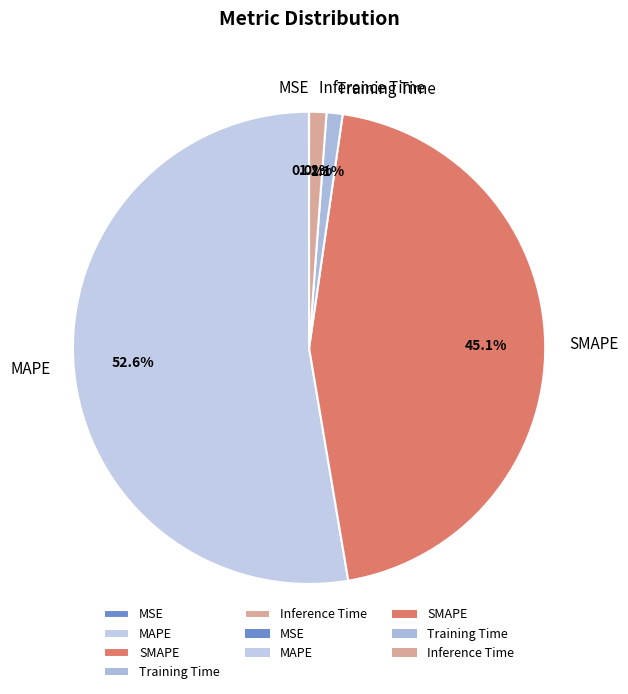

Which slice is the largest?

MAPE